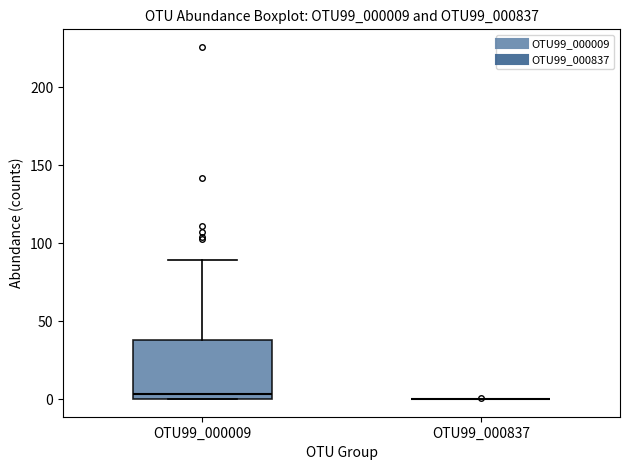

Reading left to right, transcribe this box plot: for each box, give where its median line is, the range the box spans, and where its two whiskers end, as read against the y-axis. The values are not printed on the chart, so give them approximately, as read against the axis.

OTU99_000009: median 5, box 0 to 40, whiskers 0 to 90
OTU99_000837: box collapsed to a line at 0, whiskers 0 to 0